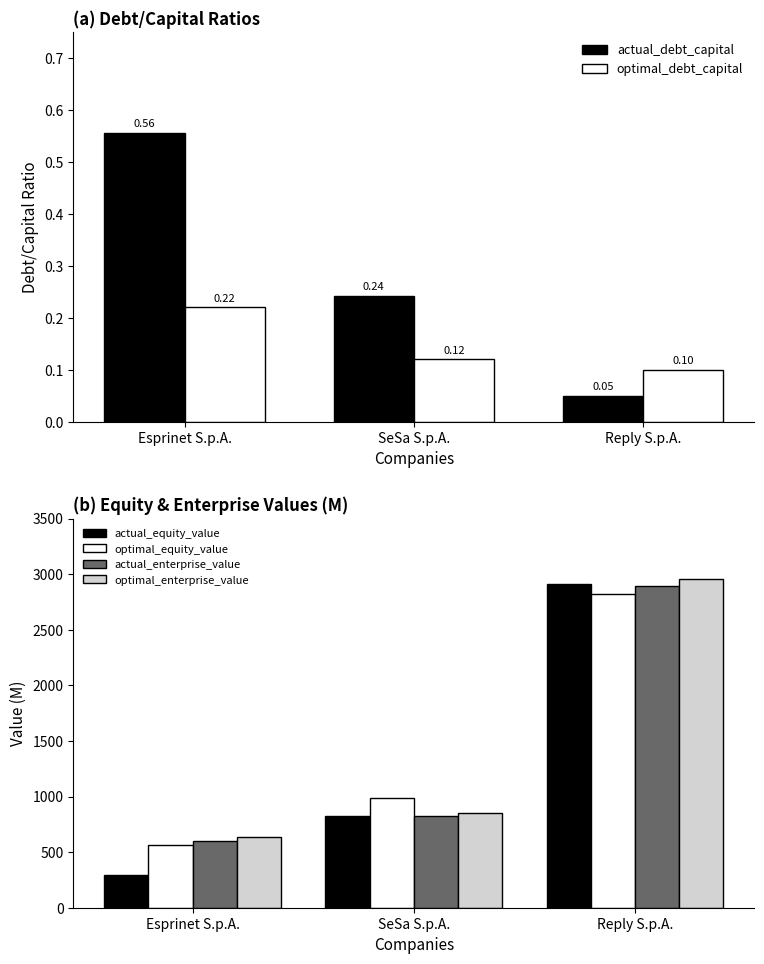

Reading left to right, transcribe all the data shown in this chart.

actual_debt_capital: 0.6	0.2	0.0
optimal_debt_capital: 0.2	0.1	0.1
actual_equity_value: 297.8	825.4	2914.1
optimal_equity_value: 559.7	986.0	2817.3
actual_enterprise_value: 600.9	824.3	2894.9
optimal_enterprise_value: 636.4	851.3	2952.3